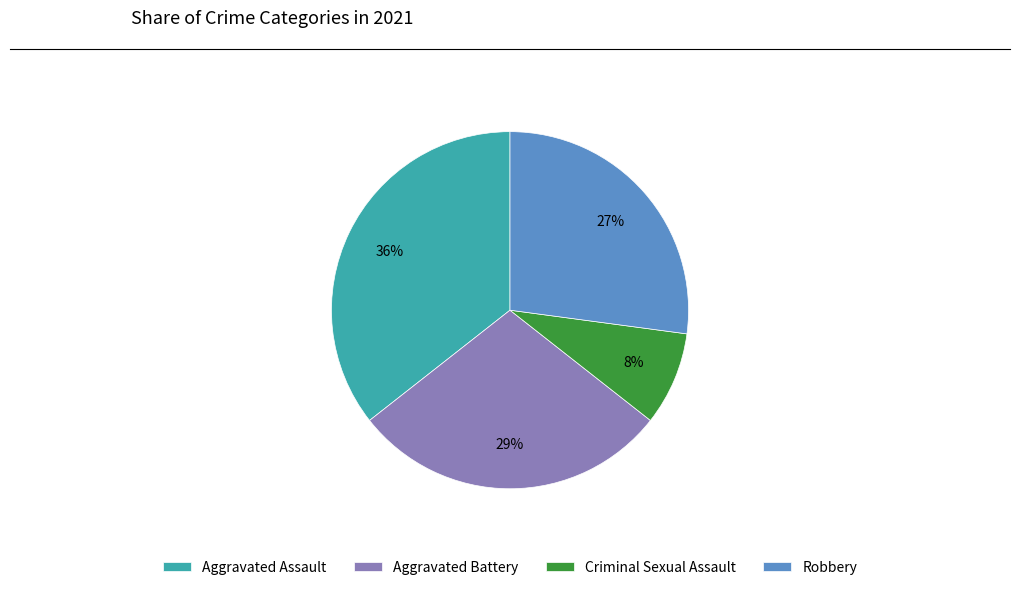

To the nearest percent, what is the average slice percentage?

25%